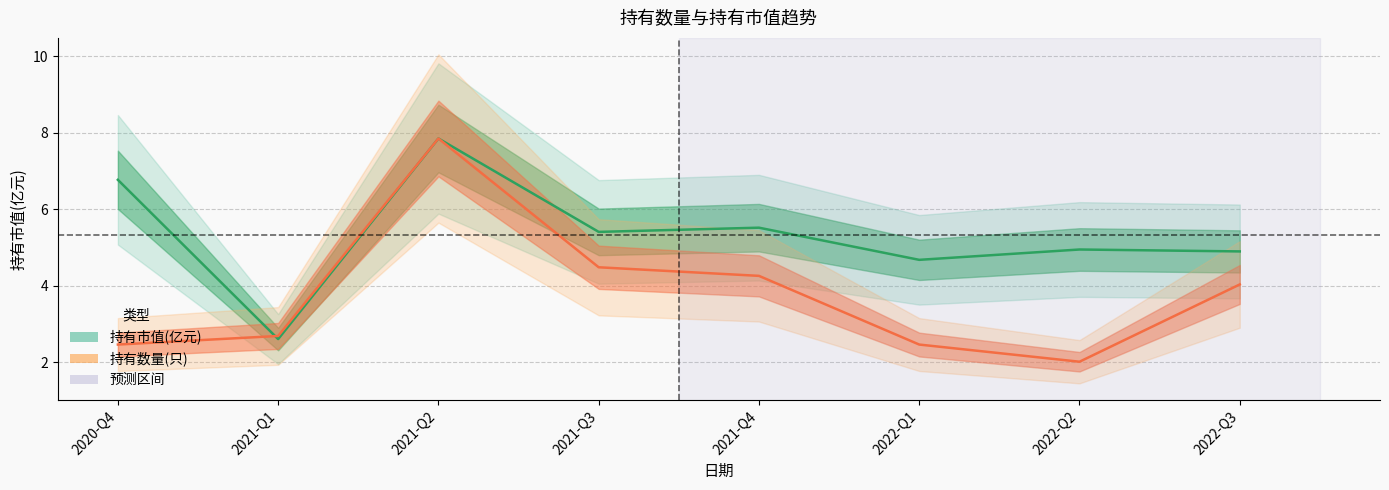

How many data points does each series have?

8